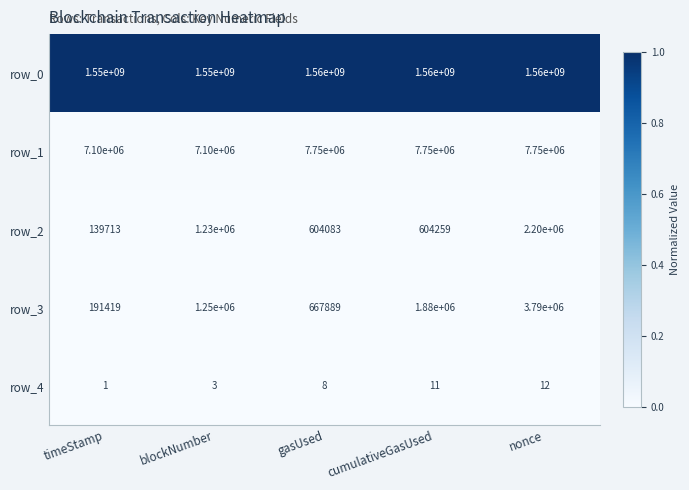

True or false: row_1 has a value of 0.0 at blockNumber.

False